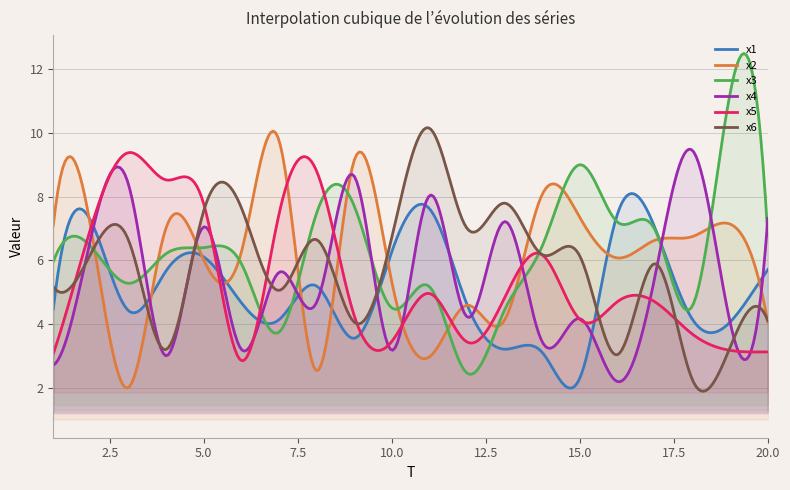

Is it true that x2 equals 9.1 at 9?

True